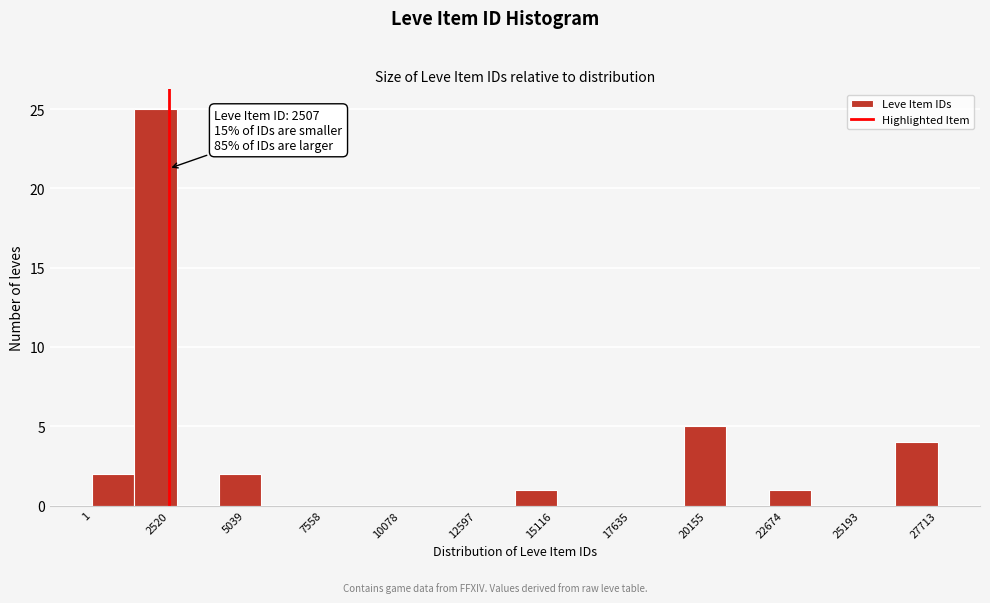

Read against the x-axis, roughly where is the centre of the tallest bar?

2000